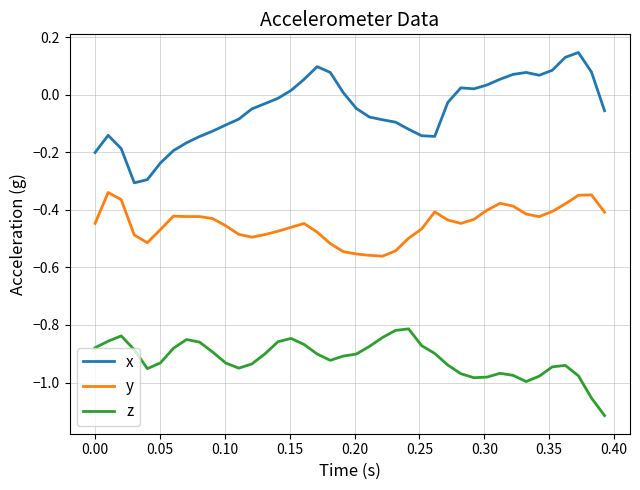

Which series has the largest total across all categories?

x